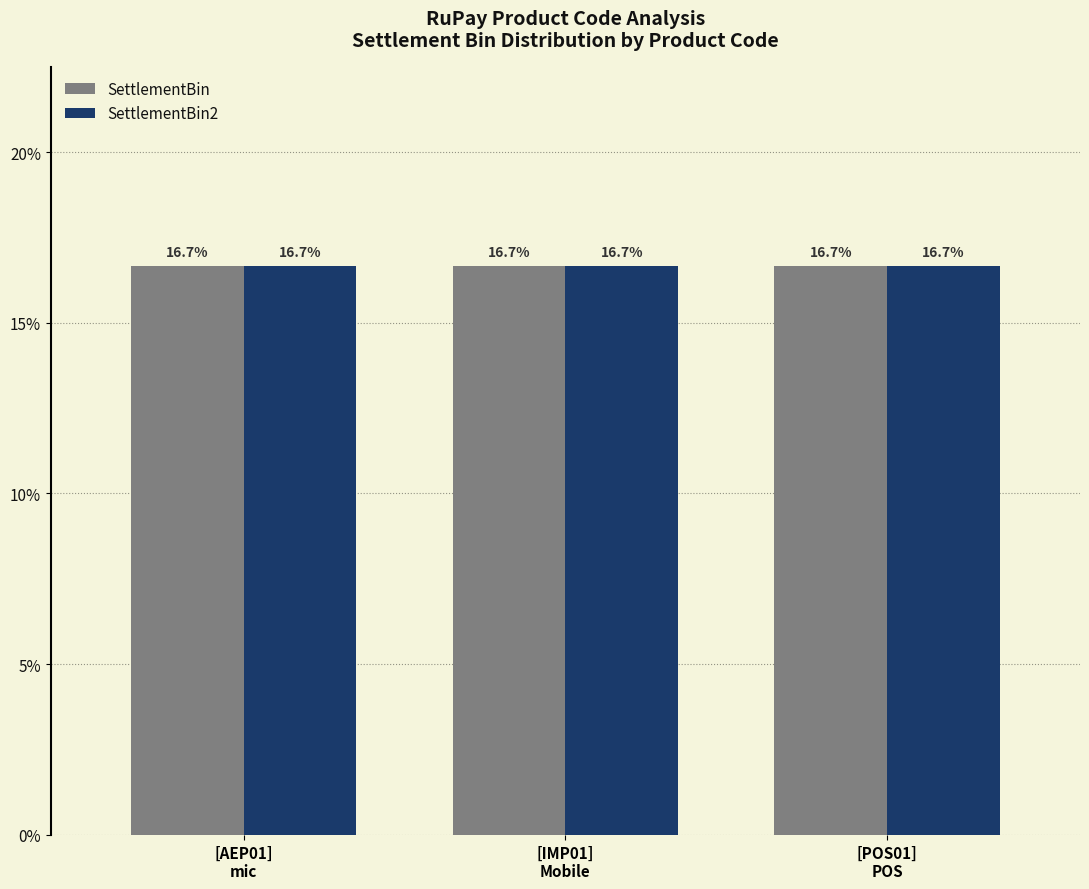

Reading left to right, list all the values displayed in this chart.

SettlementBin: 16.7	16.7	16.7
SettlementBin2: 16.7	16.7	16.7